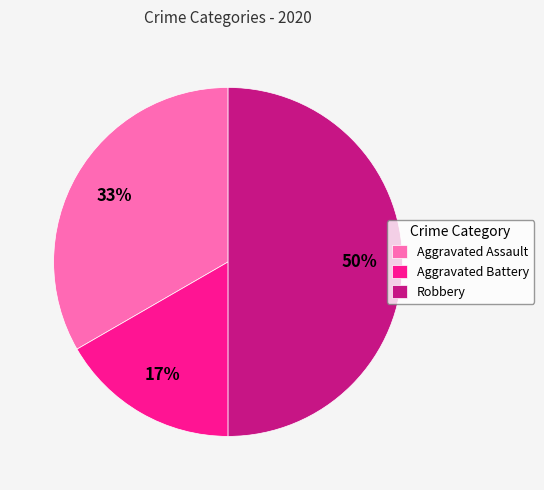

How many segments does this pie chart have?

3